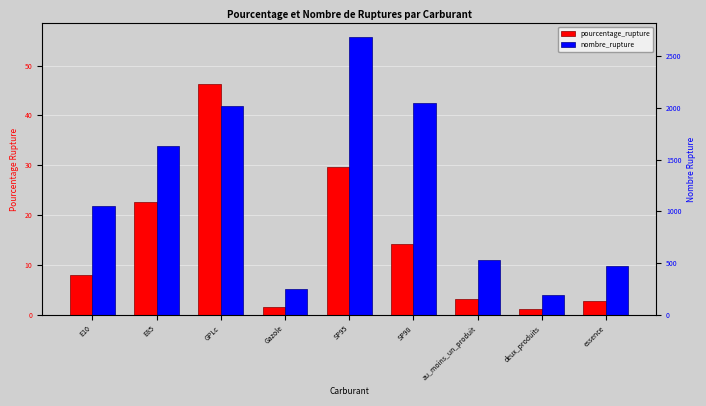

What is the lowest value of the pourcentage_rupture series?

1.1